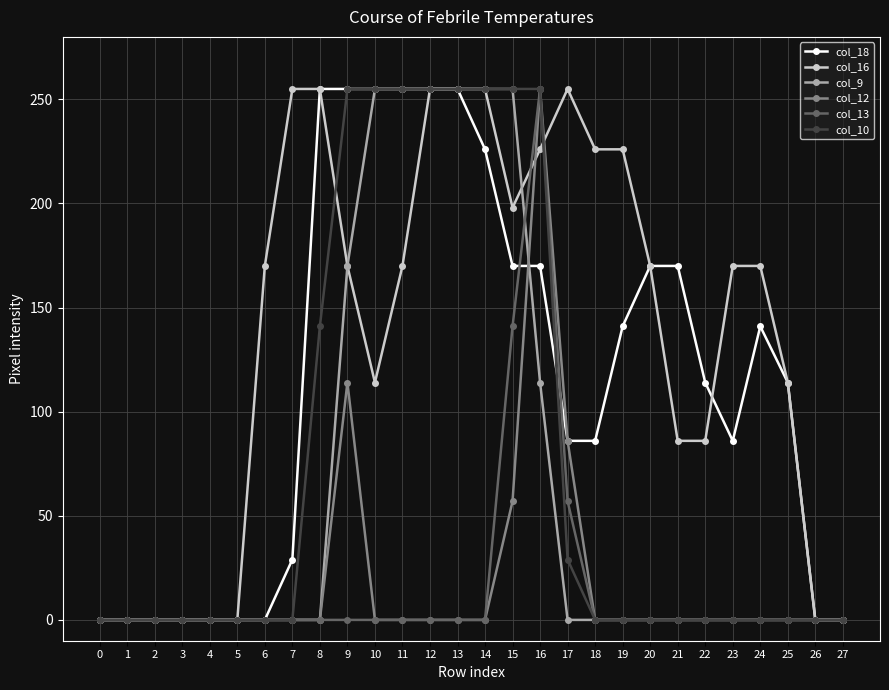

At how many categories does at least one series exceed 208?

13